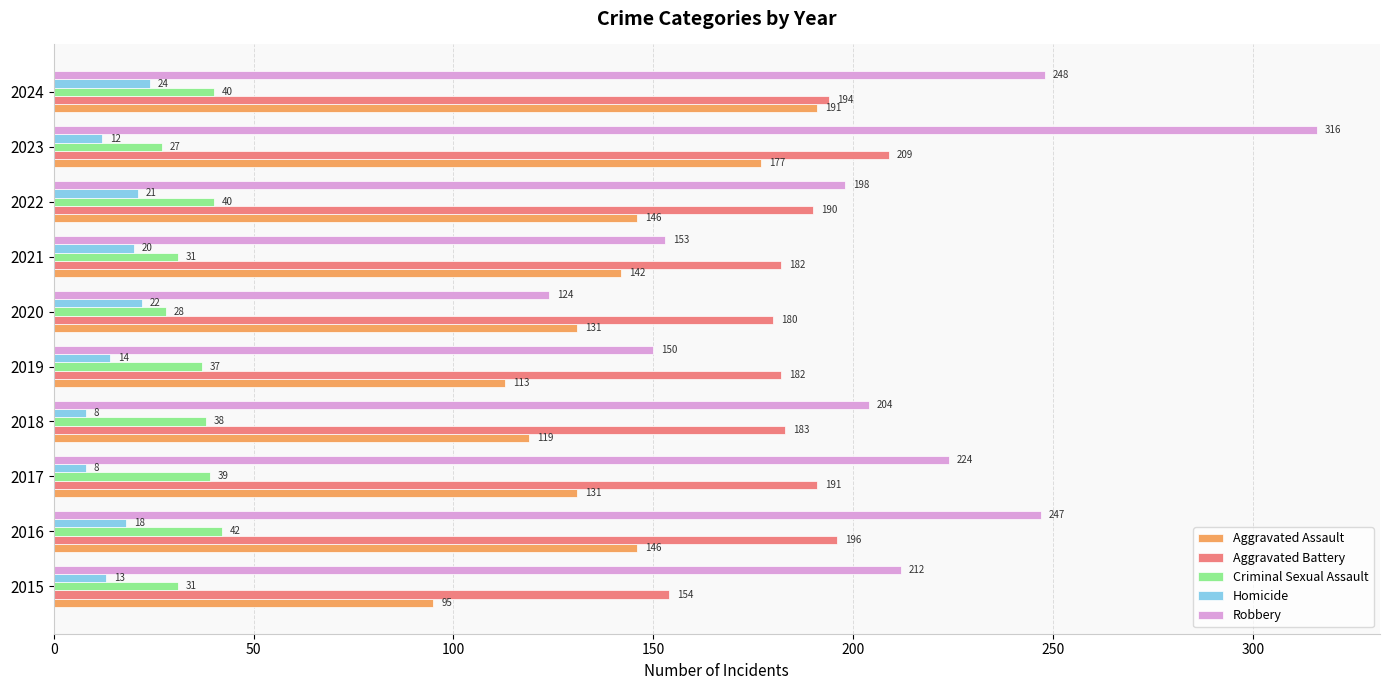

Is it true that Robbery equals 93 at 2018?

False